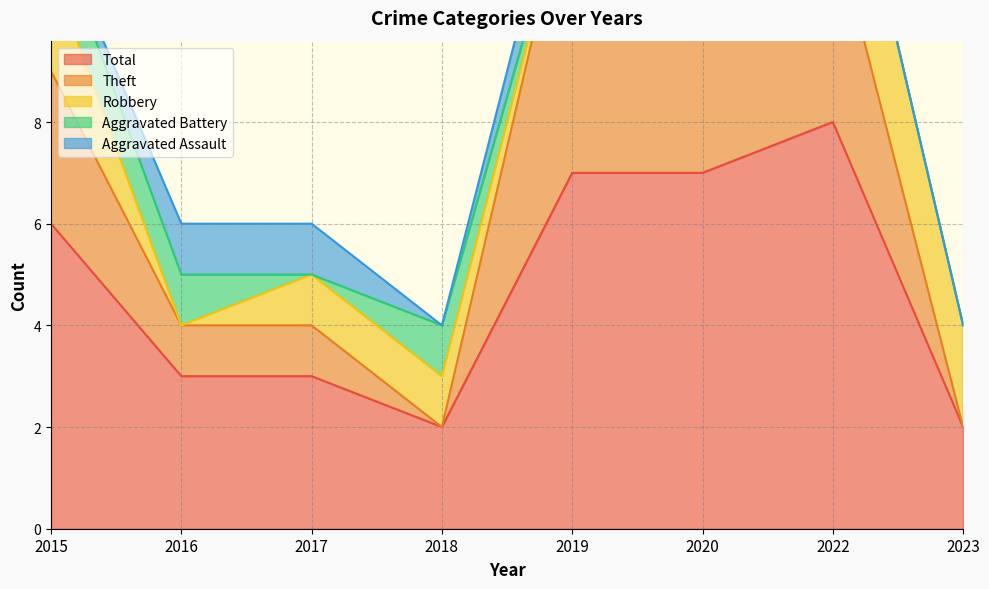

How many categories are shown in the chart?

8